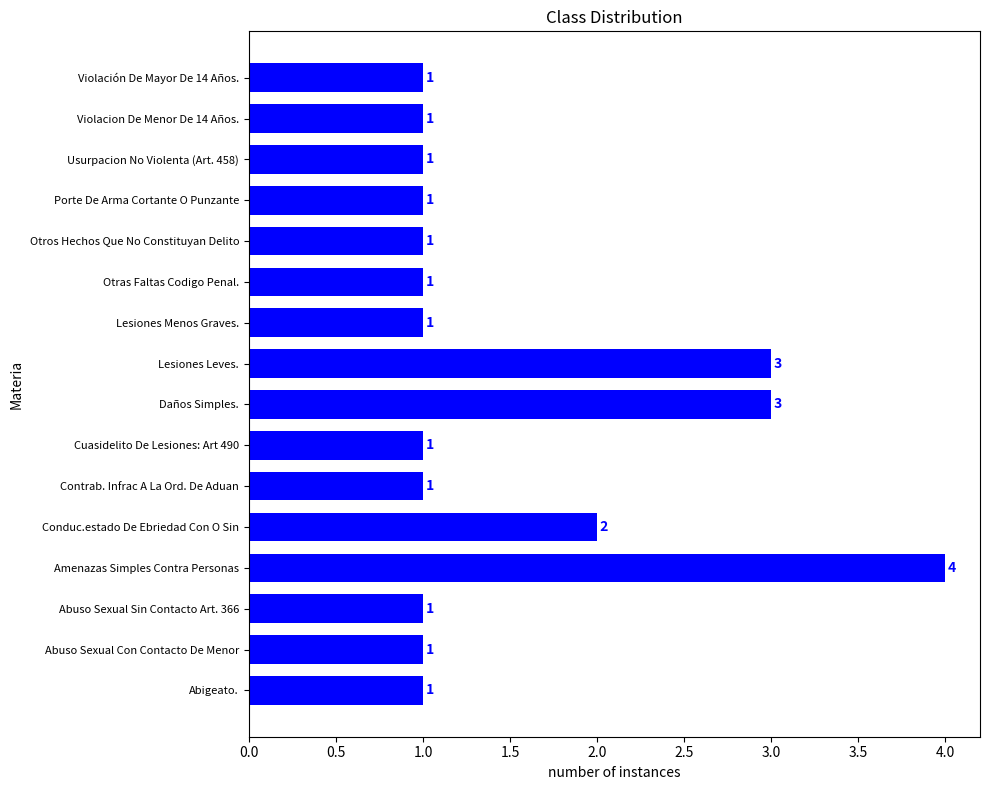

The chart shows a value of 4 at Amenazas Simples Contra Personas. True or false?

True